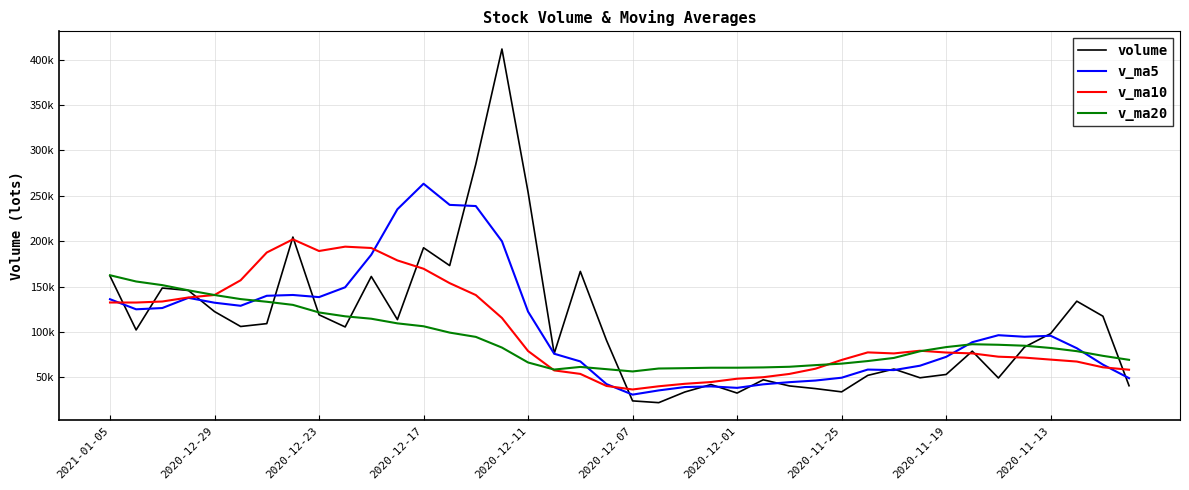

Does the chart have visible grid lines?

Yes